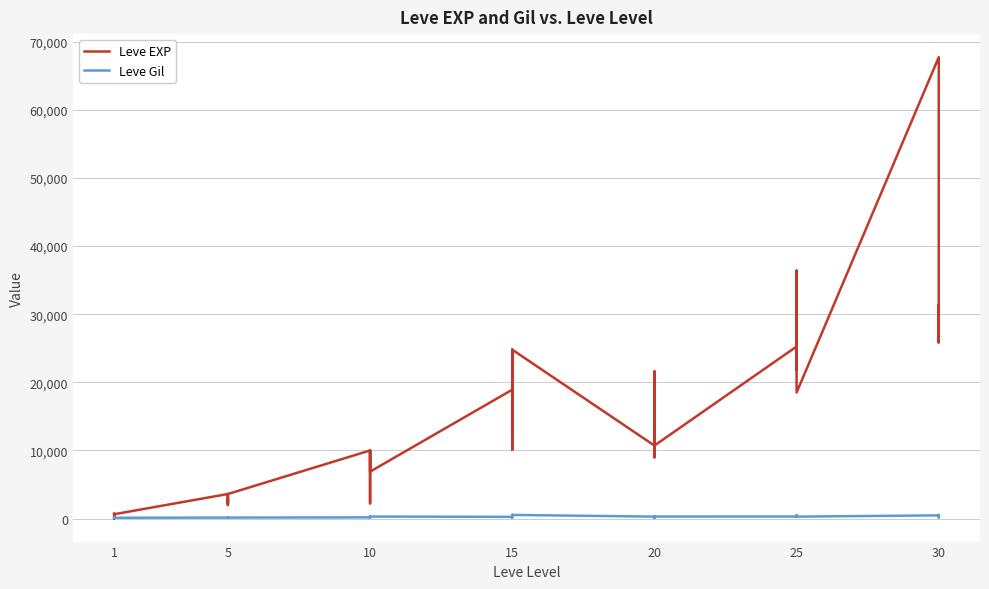

Is the value of Leve Gil at 15 greater than the value of Leve EXP at 15?

No